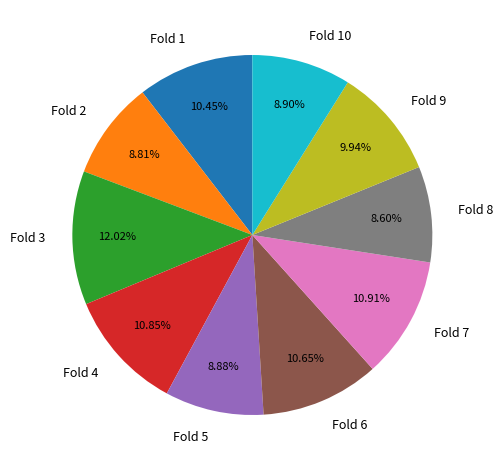

To the nearest percent, what percentage of the pie is Fold 3?

12%